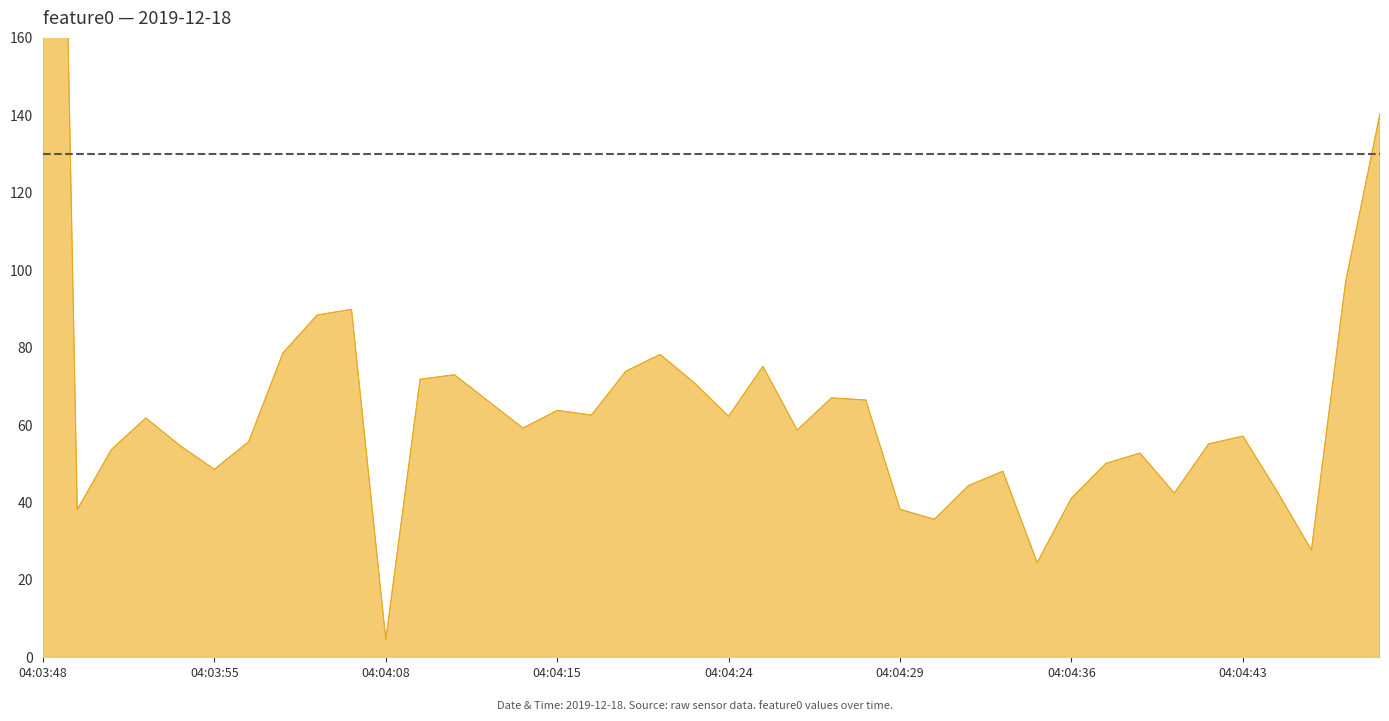

Rank the categories by value from lowest to highest.

04:04:08, 04:04:35, 04:04:46, 04:04:31, 04:03:49, 04:04:29, 04:04:36, 04:04:39, 04:04:45, 04:04:33, 04:04:34, 04:03:55, 04:04:37, 04:04:38, 04:03:50, 04:03:53, 04:04:41, 04:03:57, 04:04:43, 04:04:26, 04:04:14, 04:03:51, 04:04:24, 04:04:17, 04:04:15, 04:04:13, 04:04:28, 04:04:27, 04:04:22, 04:04:09, 04:04:11, 04:04:19, 04:04:25, 04:04:20, 04:03:59, 04:04:01, 04:04:03, 04:04:47, 04:04:48, 04:03:48